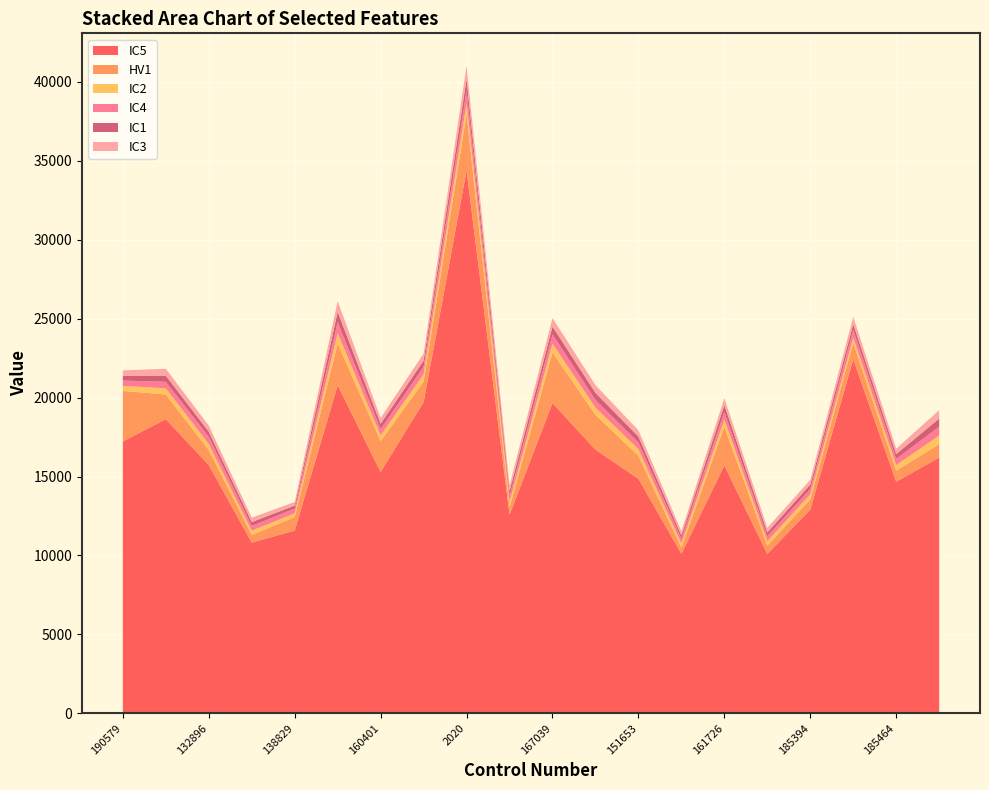

Reading left to right, transcribe all the data shown in this chart.

IC5: 17224	18631	15729	10818	11582	20782	15290	19716	34382	12580	19656	16702	14860	10107	15707	10096	12910	22427	14670	16206
HV1: 3200	1567	953	492	847	2645	1952	1305	3556	473	3201	2213	1455	393	2453	533	647	1044	702	852
IC2: 311	391	379	260	238	655	365	456	701	338	552	447	417	258	451	276	317	318	348	540
IC4: 343	409	455	301	308	697	398	471	805	363	591	491	426	301	475	308	338	499	397	556
IC1: 310	392	319	244	185	644	335	391	735	327	497	447	376	216	438	246	285	366	308	516
IC3: 333	434	387	284	225	682	367	448	838	348	539	491	393	258	436	287	300	458	337	535